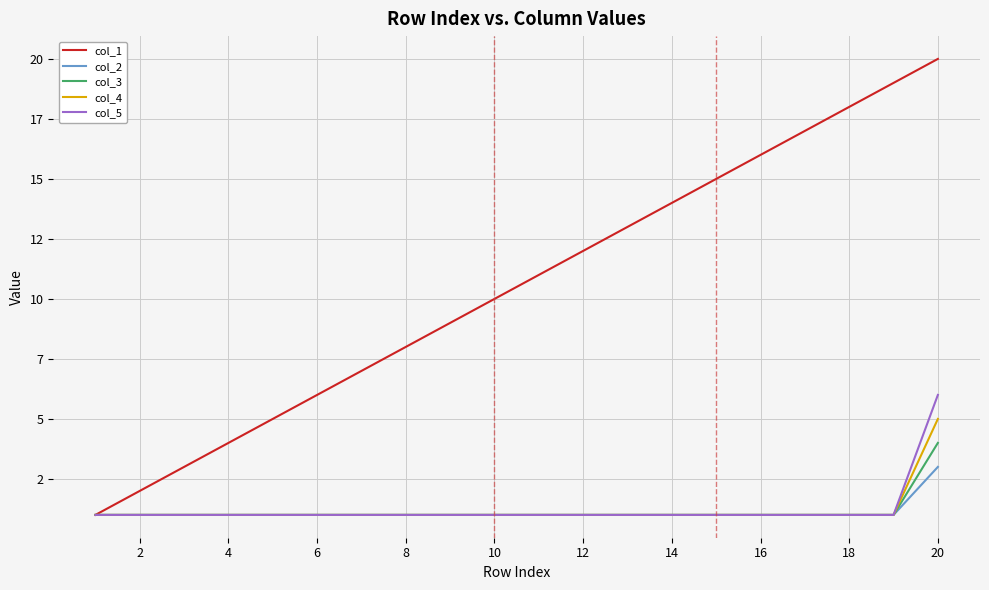

True or false: col_1 and col_5 intersect in this chart.

False